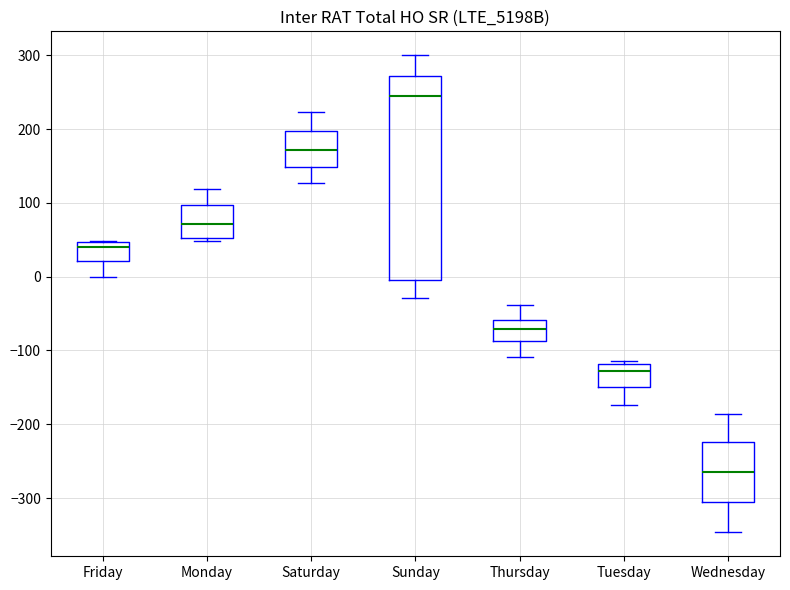

Which box has the highest median line?

Sunday